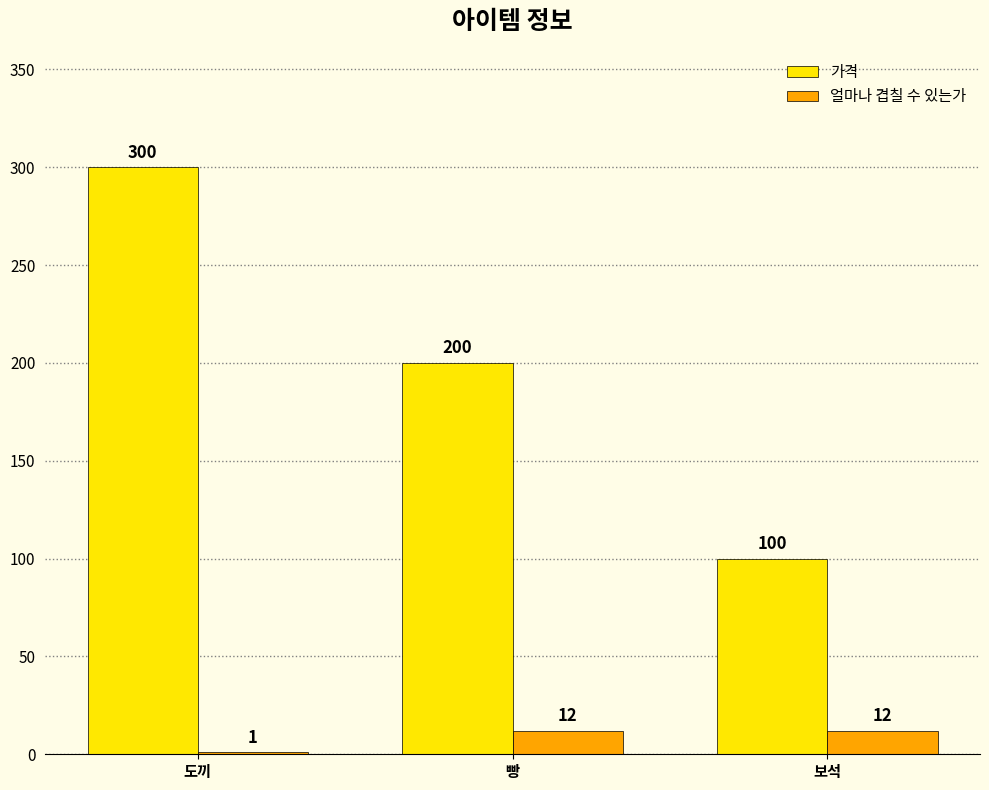

Count the number of data series in this chart.

2